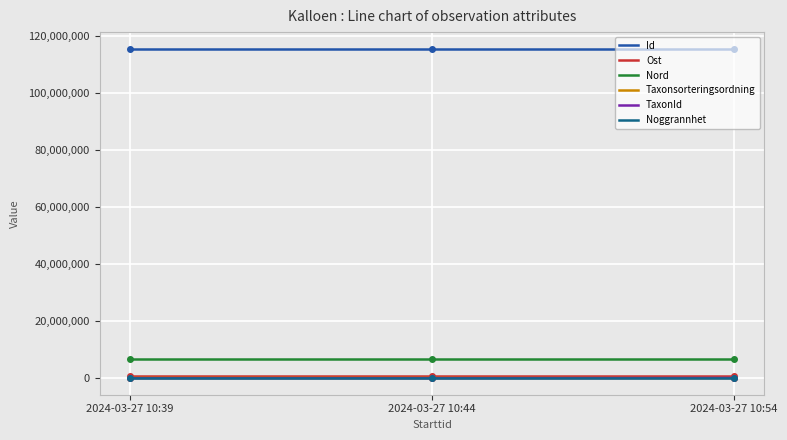

Which label corresponds to the largest value in the chart?

2024-03-27 10:54